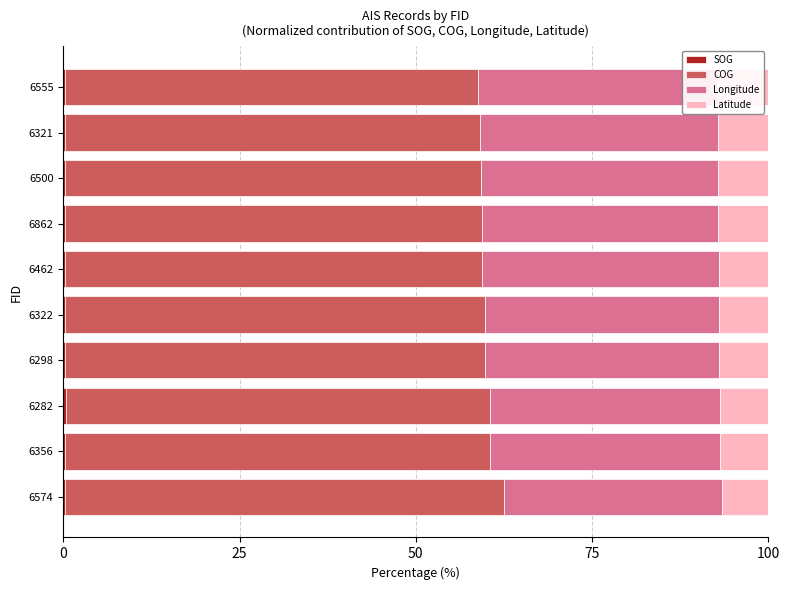

True or false: Longitude has a value of 44.3 at 6462.

False